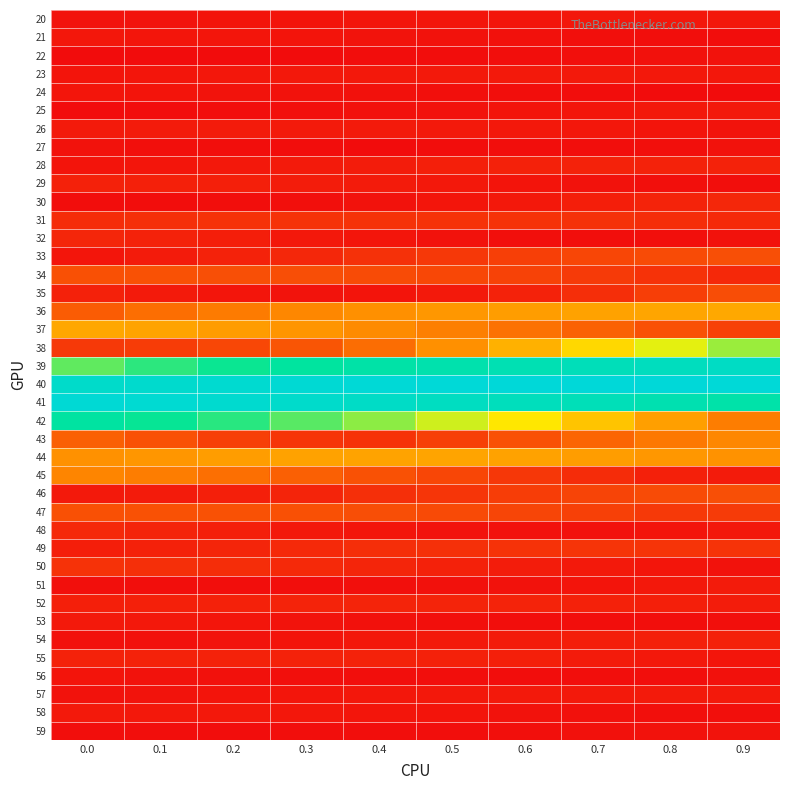

Which has a higher value, 0.2 or 0.6?

0.6